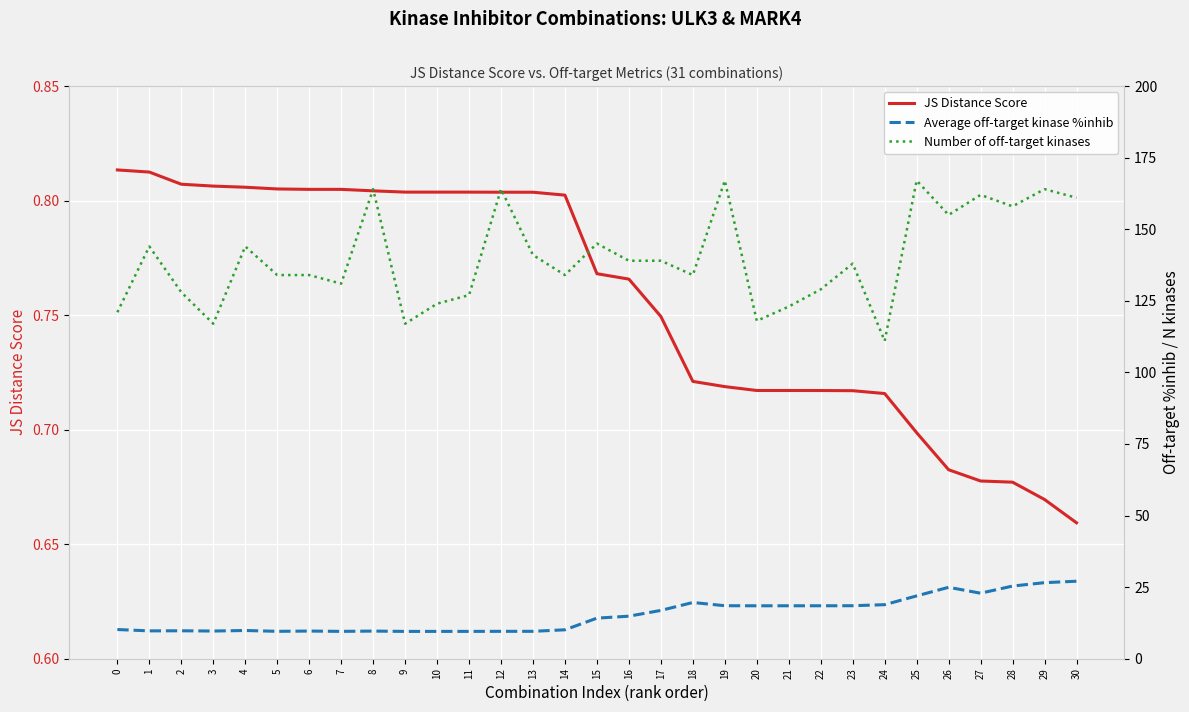

What is the greatest value displayed?

167.0